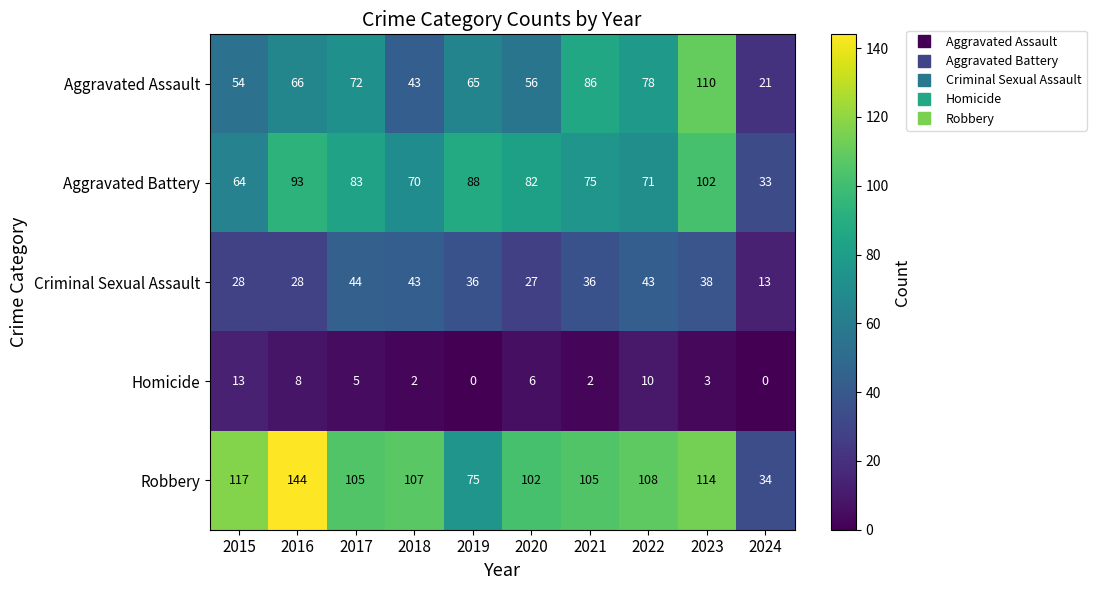

Rank the series at 2024 from highest to lowest value.

Robbery, Aggravated Battery, Aggravated Assault, Criminal Sexual Assault, Homicide